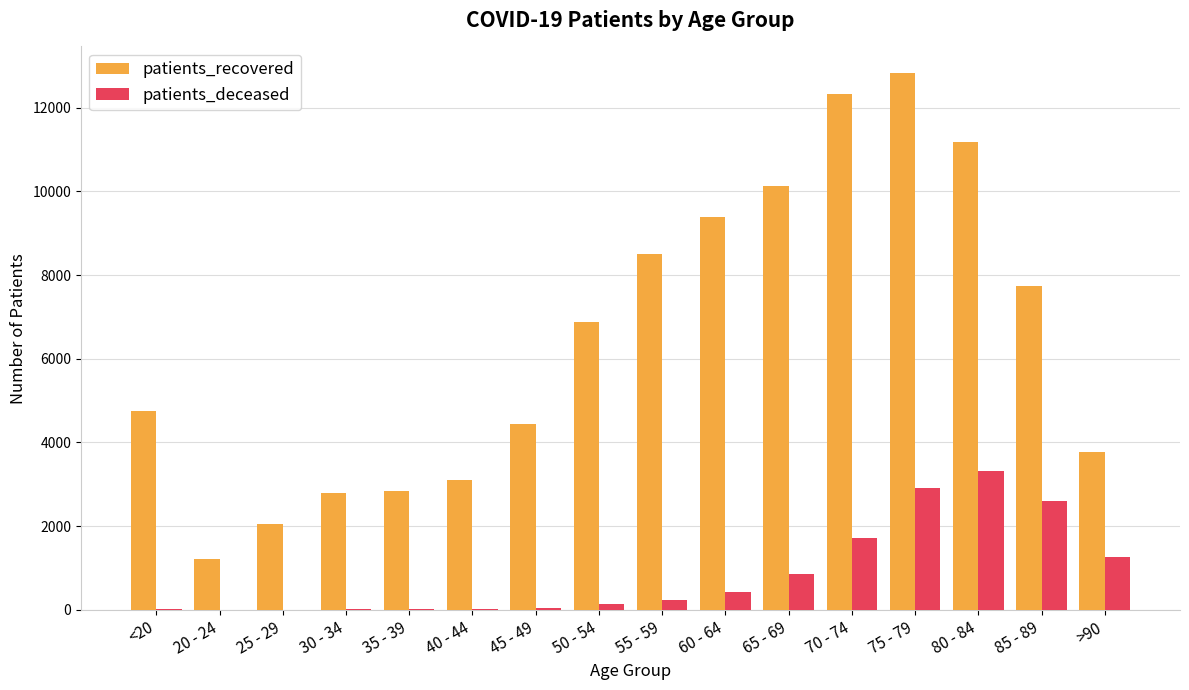

What is the greatest value displayed?

12821